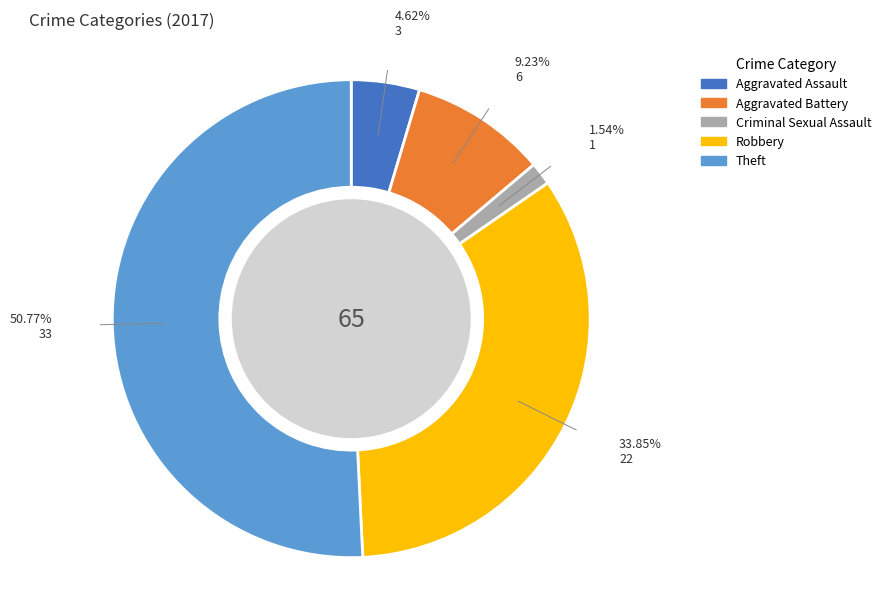

Is there any slice that represents more than half of the pie?

Yes